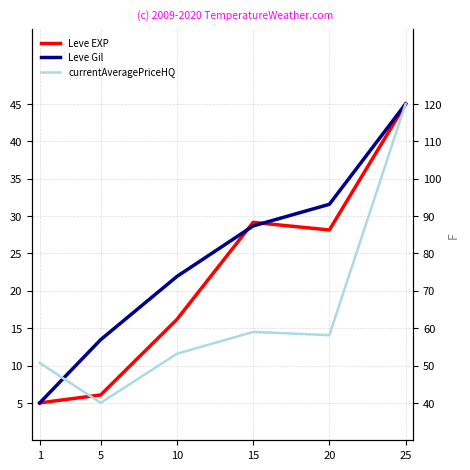

At how many categories does at least one series exceed 38?

1